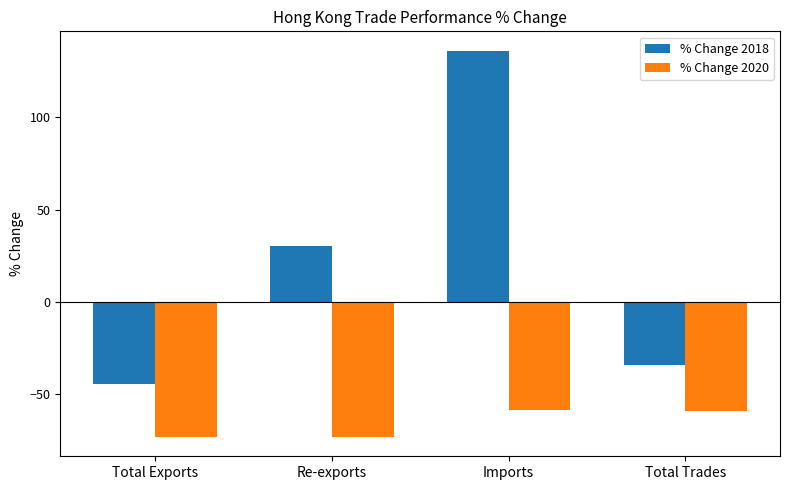

List the series in order of their overall mean, highest first.

% Change 2018, % Change 2020